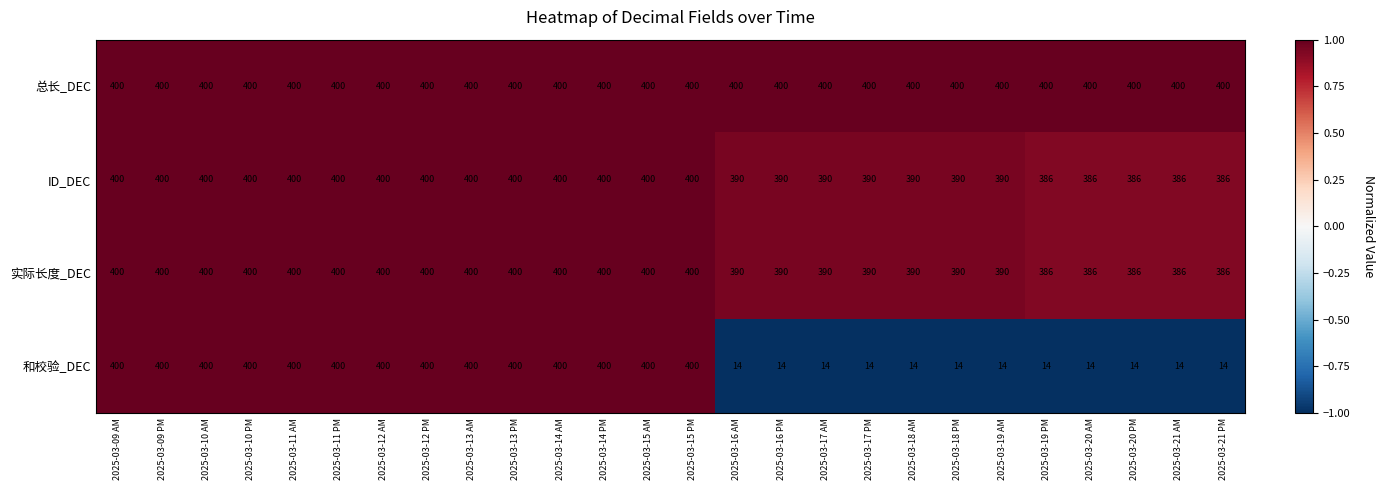

What is the highest value of the 实际长度_DEC series?

400